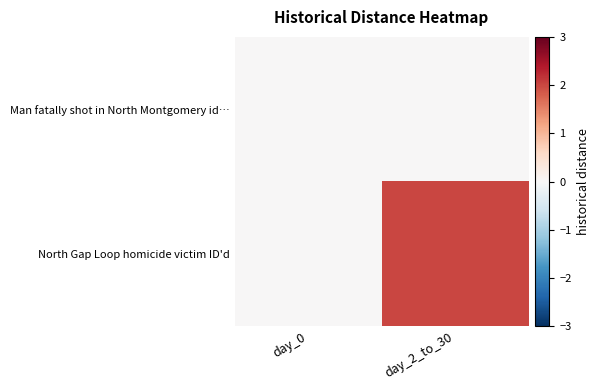

Reading left to right, extract all data points from this chart.

Man fatally shot in North Montgomery id…: day_0=0	day_2_to_30=0
North Gap Loop homicide victim ID'd: day_0=0	day_2_to_30=2